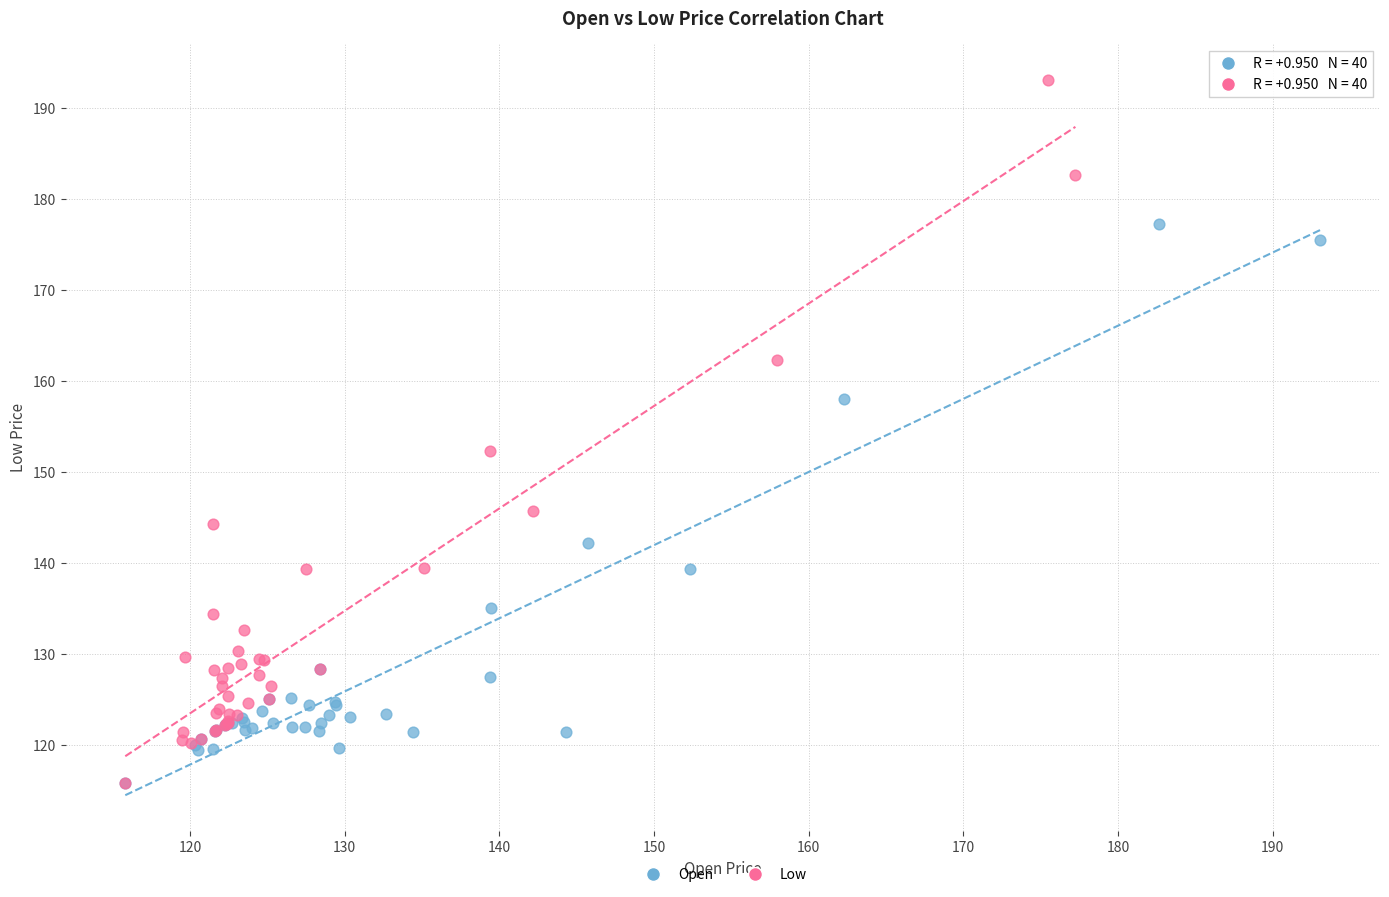

Which series has the widest spread of Y values?

Low